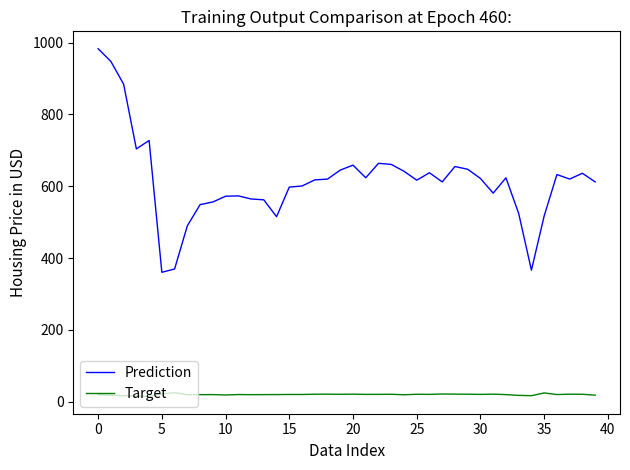

What is the minimum value for Target?

14.9